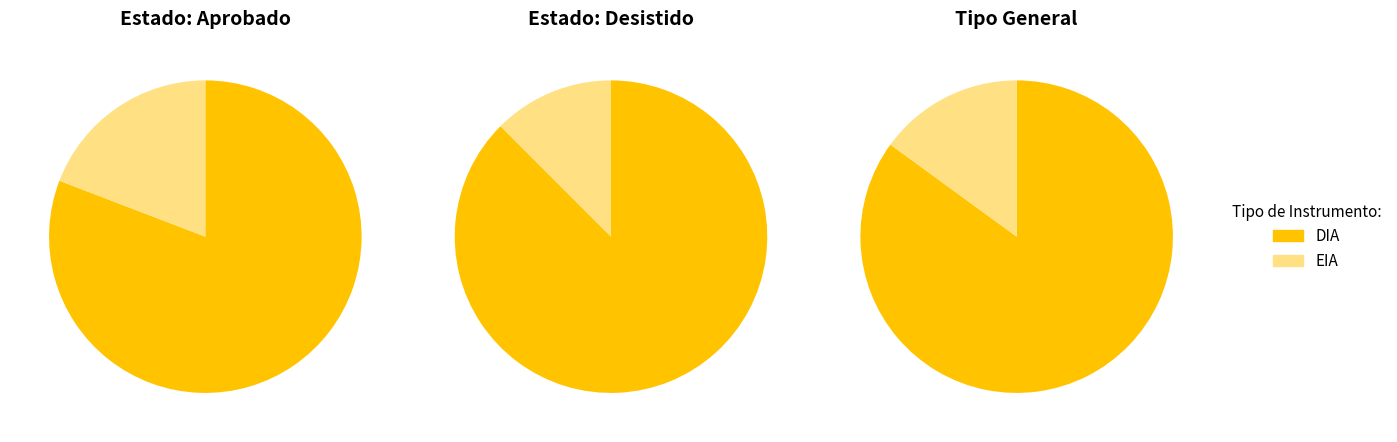

Combined, what portion of the pie is EIA and DIA?

100.0%